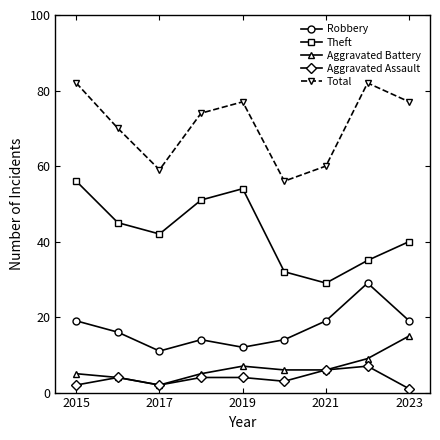

What is the minimum value for Theft?

29